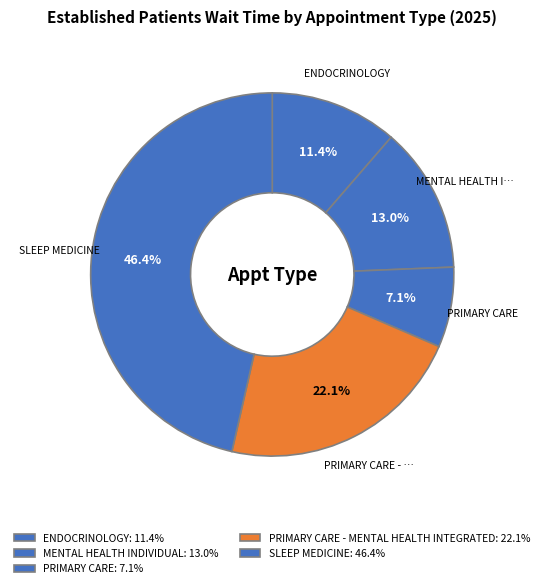

How many segments does this pie chart have?

5